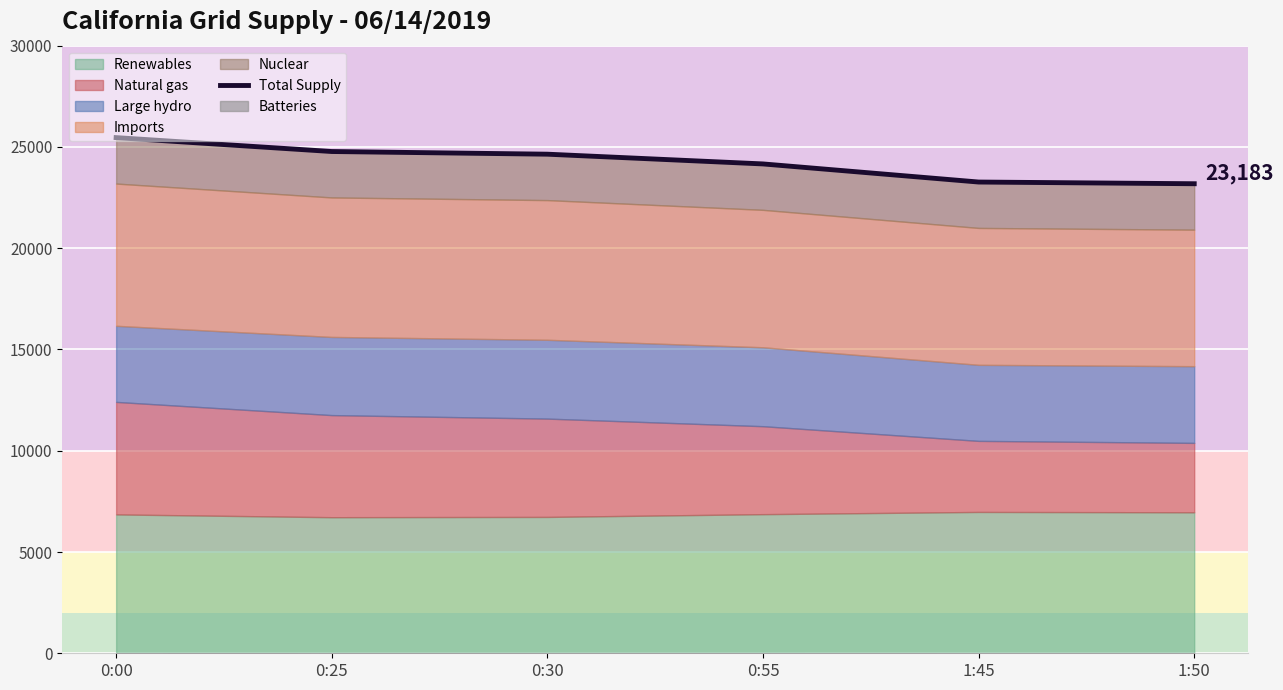

What is the value of the 6th point from the left?

23183